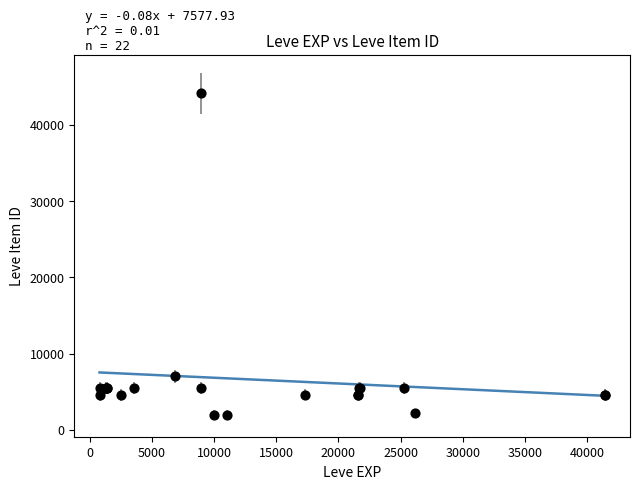

What Y value in the scatter plot is closest to 23053?

7015